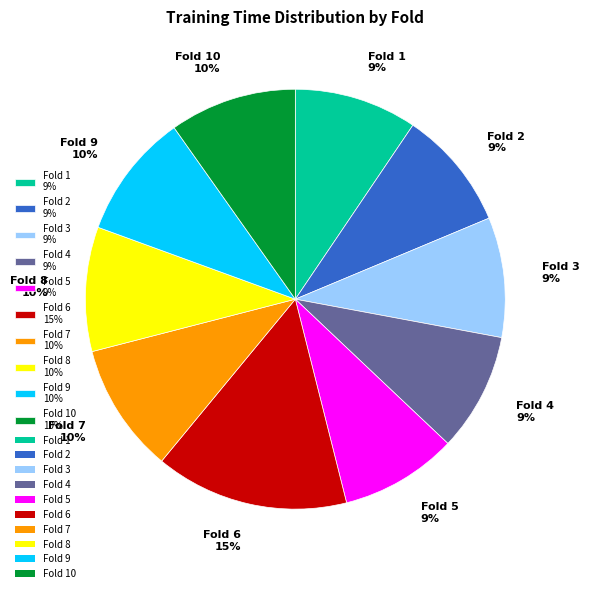

Is the sum of Fold 9 10% and Fold 10 10% greater than half?

No